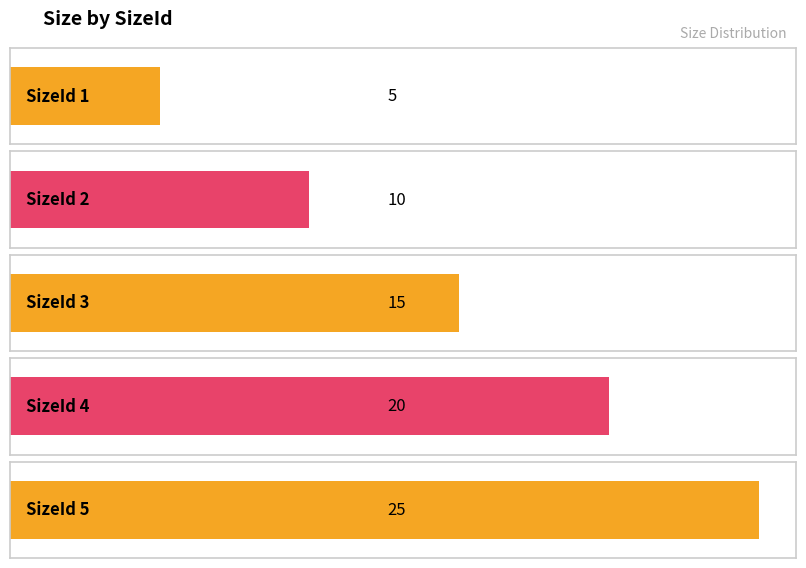

Count the values in the range 10 to 20.

3